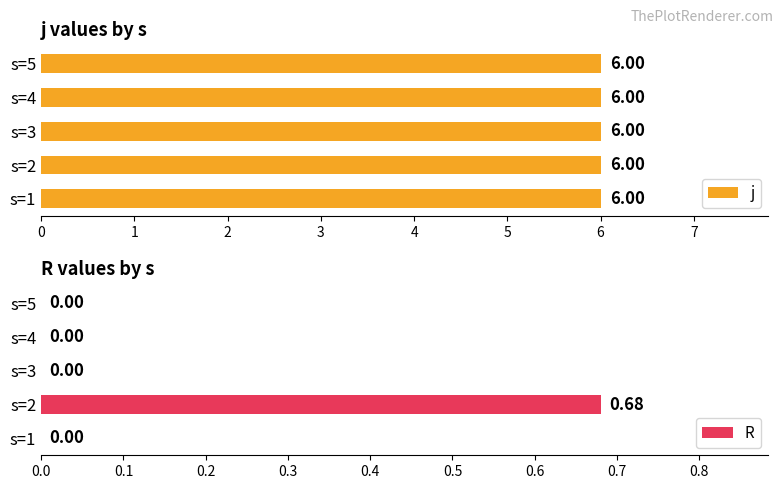

How many categories are shown in the chart?

5